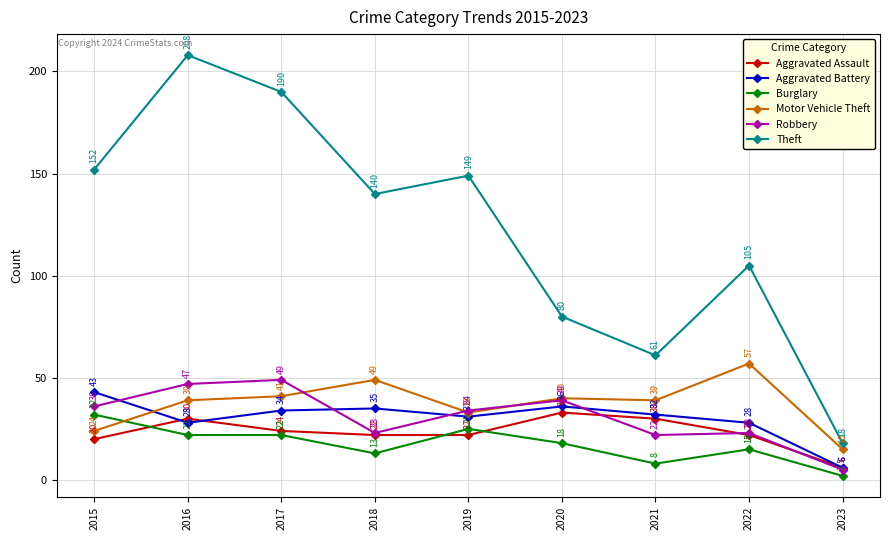

True or false: Aggravated Battery has a value of 10 at 2021.

False